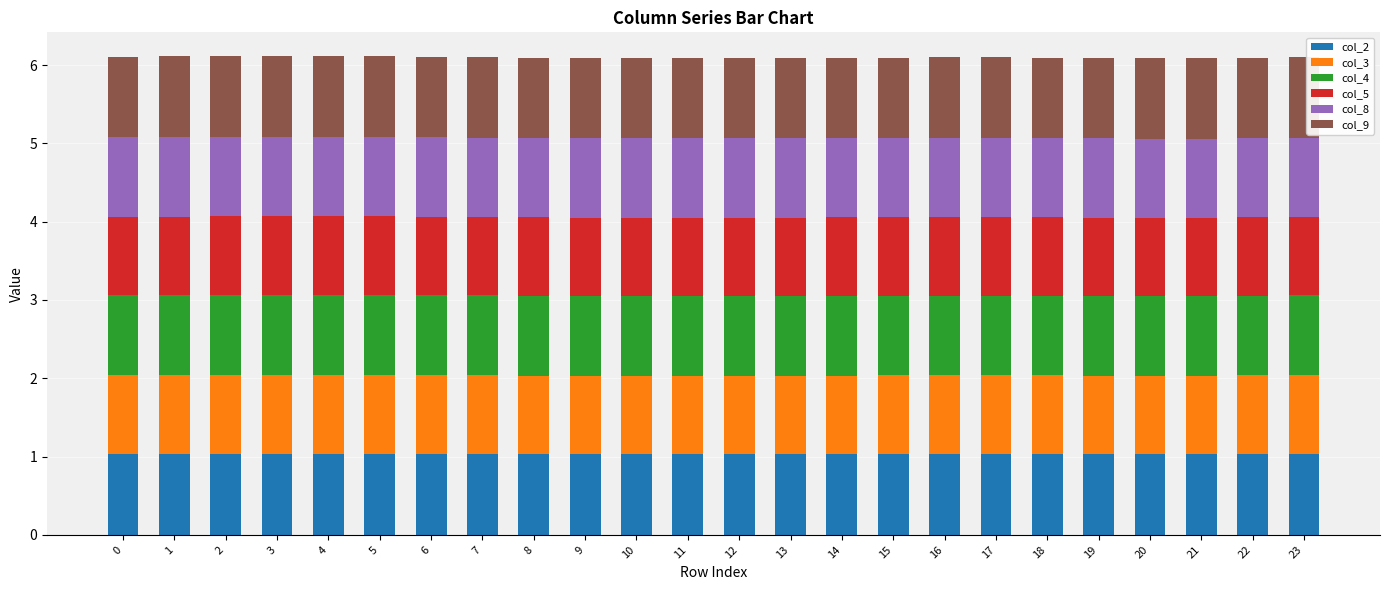

What is the total value across all series at 13?

6.1